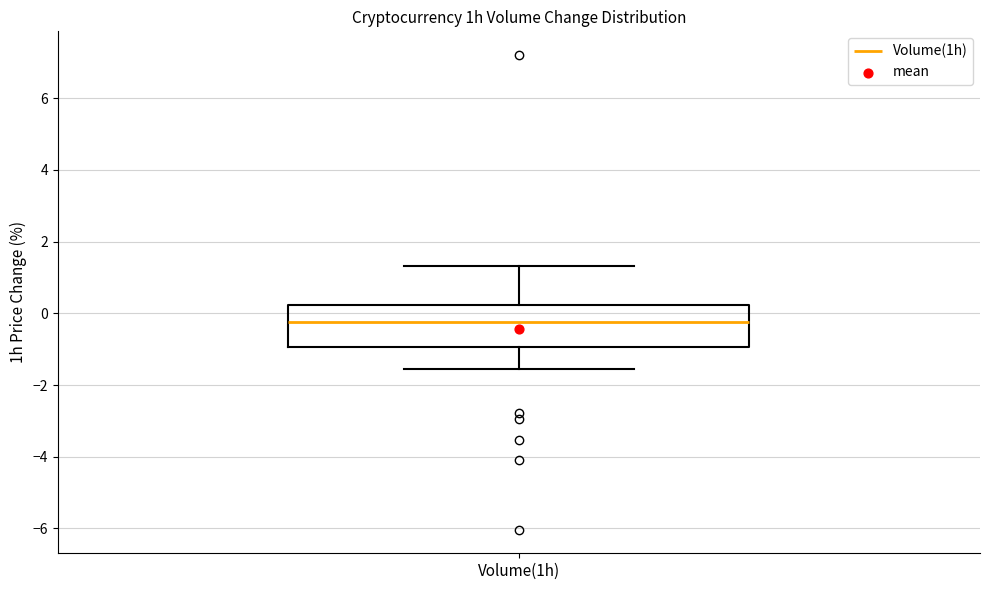

Where does the median line of the box for Volume(1h) sit on the y-axis? The values are not printed on the chart, so give them approximately, as read against the axis.

-0.2